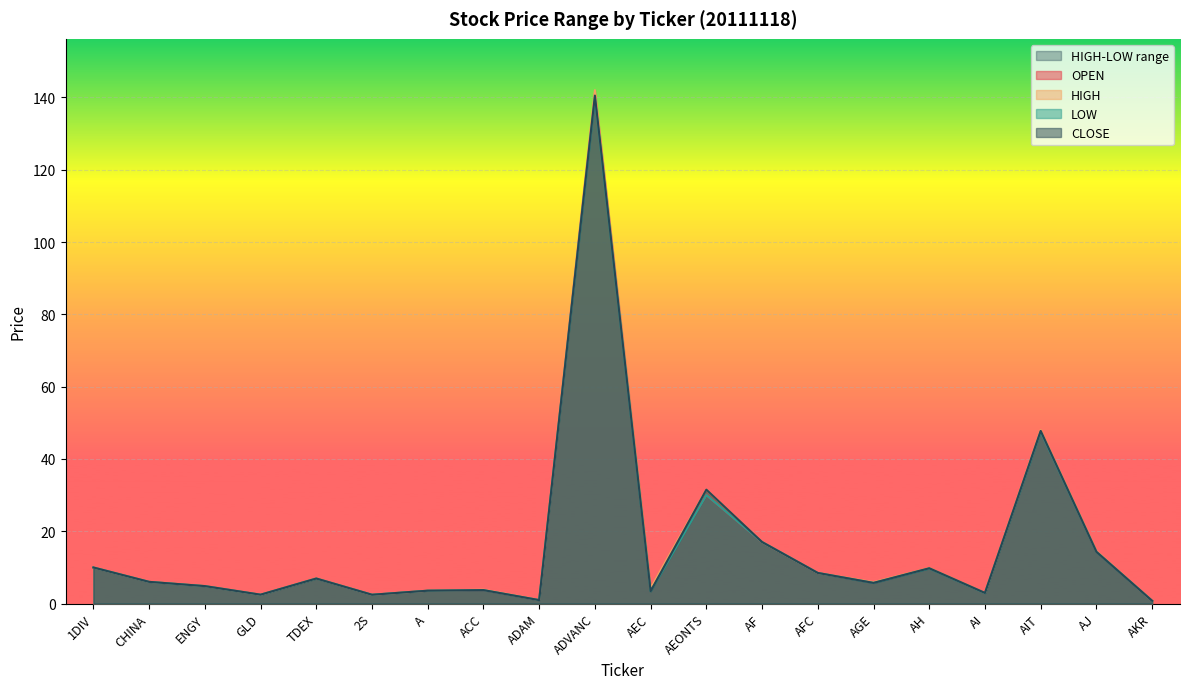

True or false: HIGH and CLOSE intersect in this chart.

False